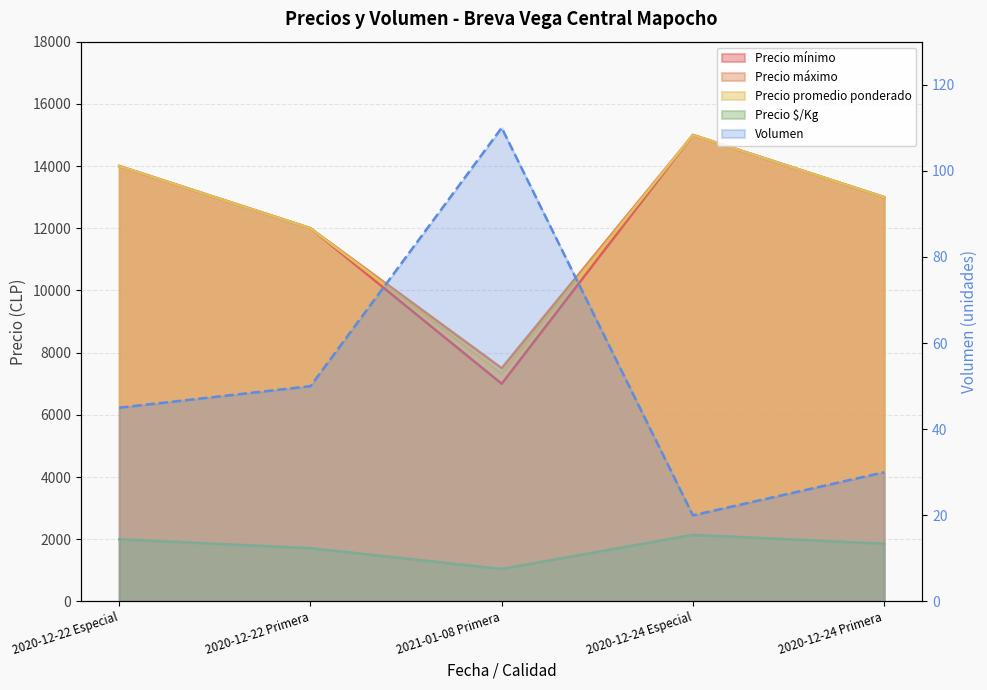

How many categories are shown in the chart?

5